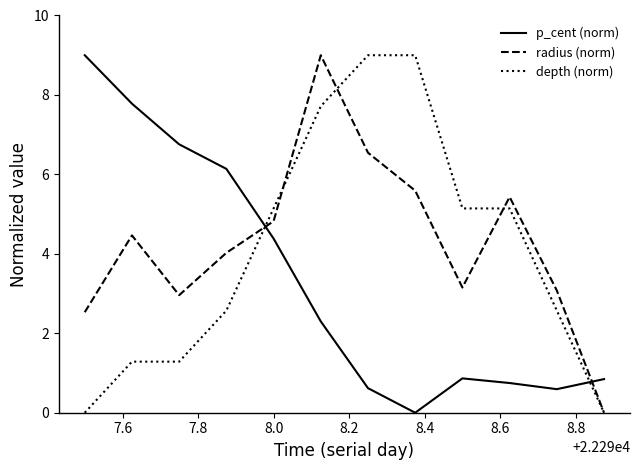

True or false: p_cent (norm) and radius (norm) intersect in this chart.

True